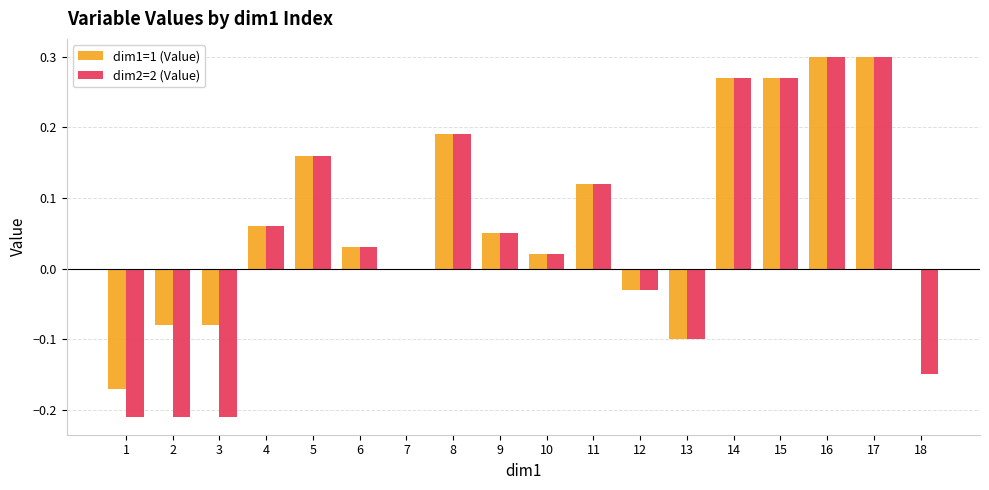

Which series has the widest spread of values?

dim2=2 (Value)